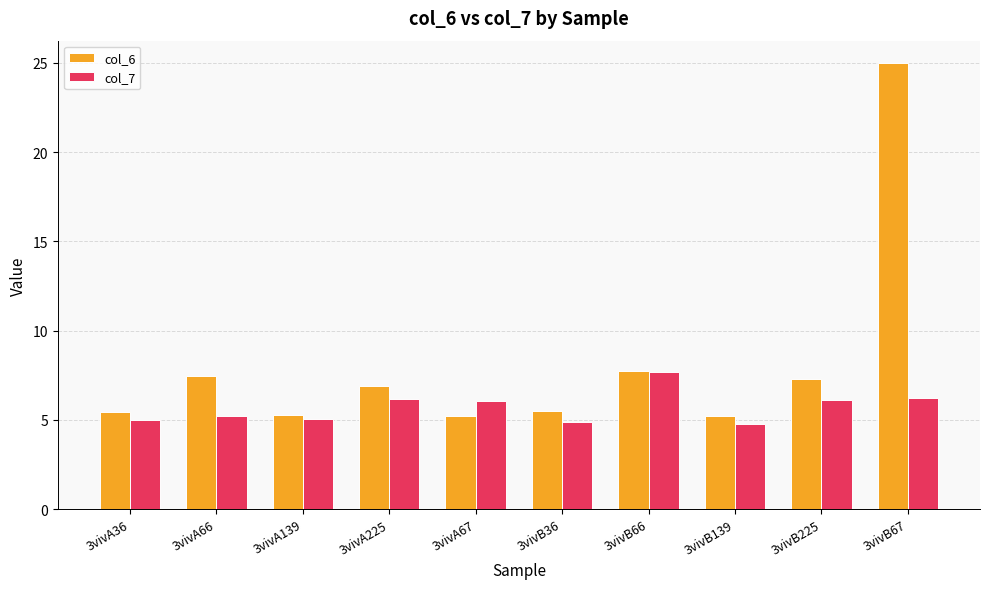

List the series in order of their overall mean, lowest first.

col_7, col_6